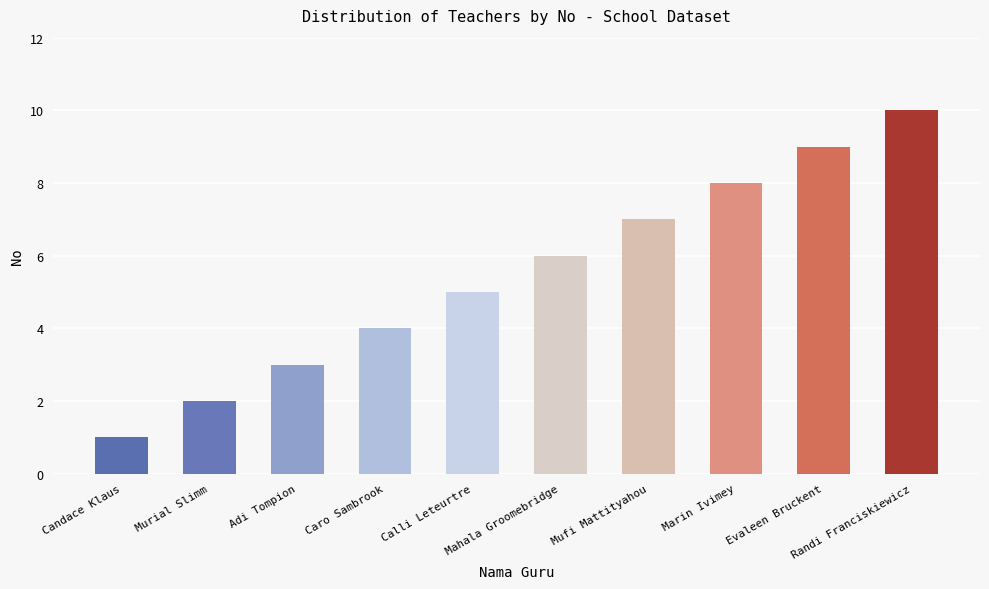

What is the maximum value shown in the chart?

10